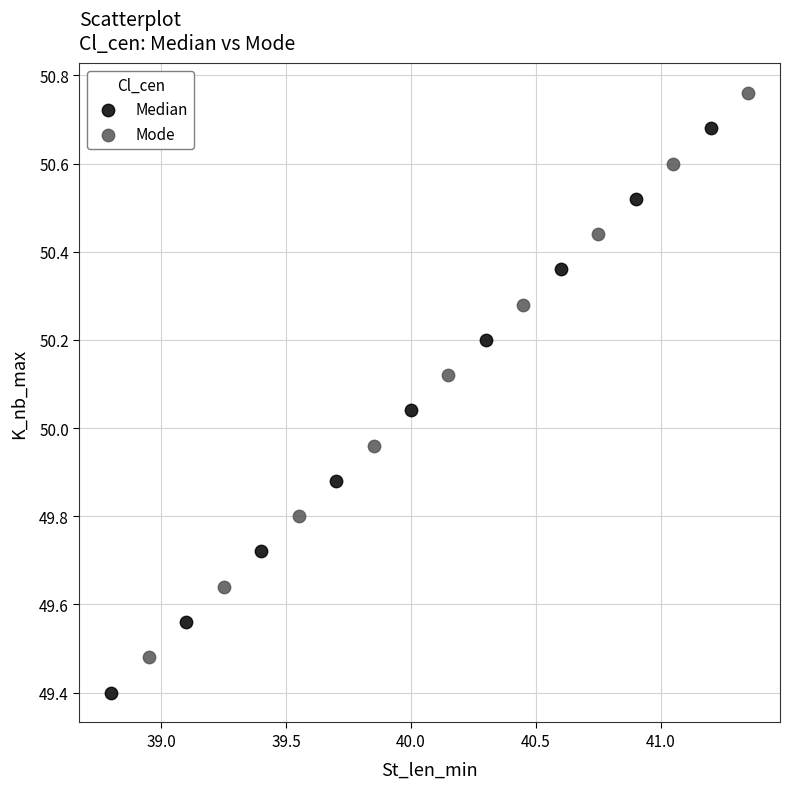

Which series contains the highest Y value?

Mode